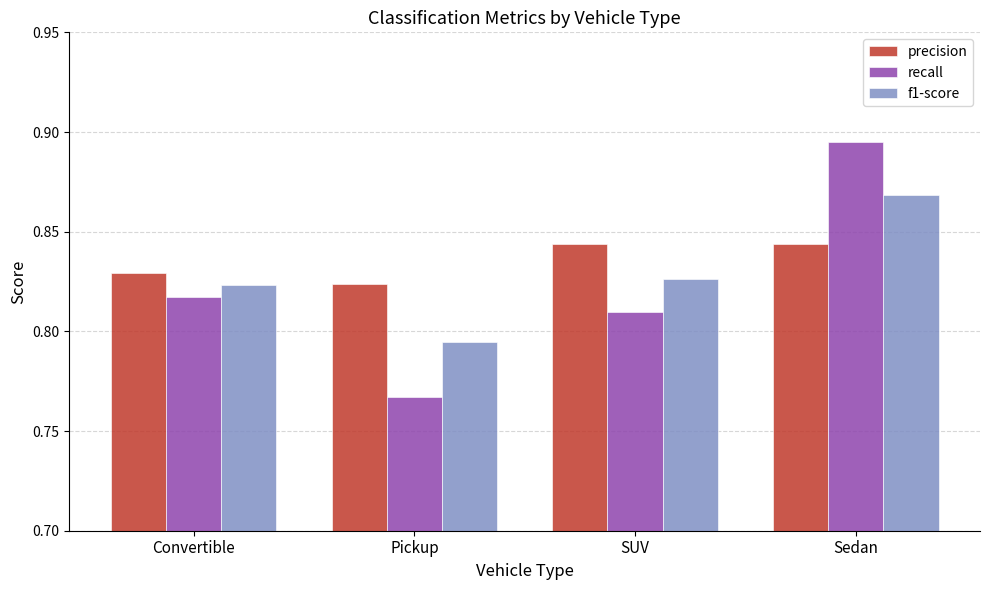

What are all the series names shown in the legend?

precision, recall, f1-score